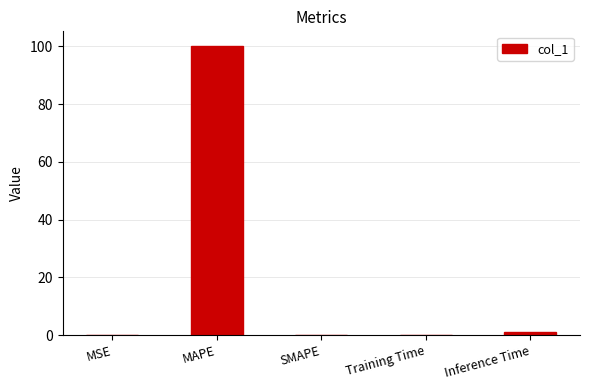

What is the ratio of the value at Training Time to the value at Inference Time?

0.1